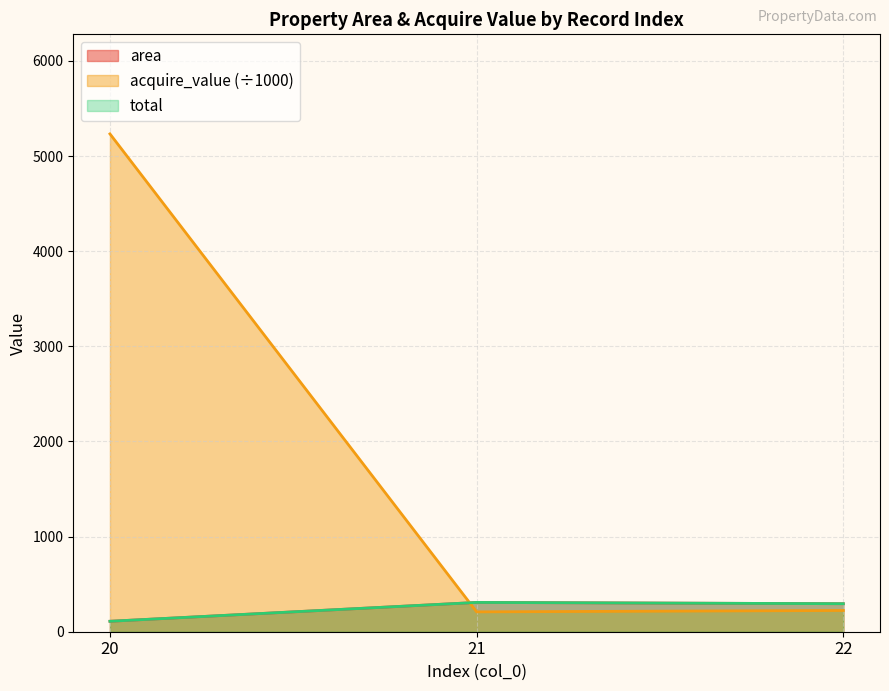

Which has a higher value, 22 or 20?

22